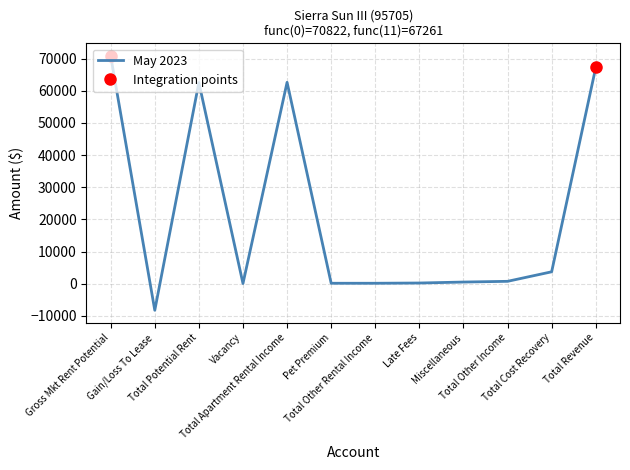

Reading left to right, what are all the values shown in this chart?

Gross Mkt Rent Potential=70822.0	Gain/Loss To Lease=-8250.0	Total Potential Rent=62572.0	Vacancy=75.0	Total Apartment Rental Income=62647.0	Pet Premium=150.0	Total Other Rental Income=150.0	Late Fees=225.0	Miscellaneous=525.7	Total Other Income=750.7	Total Cost Recovery=3713.4	Total Revenue=67261.1